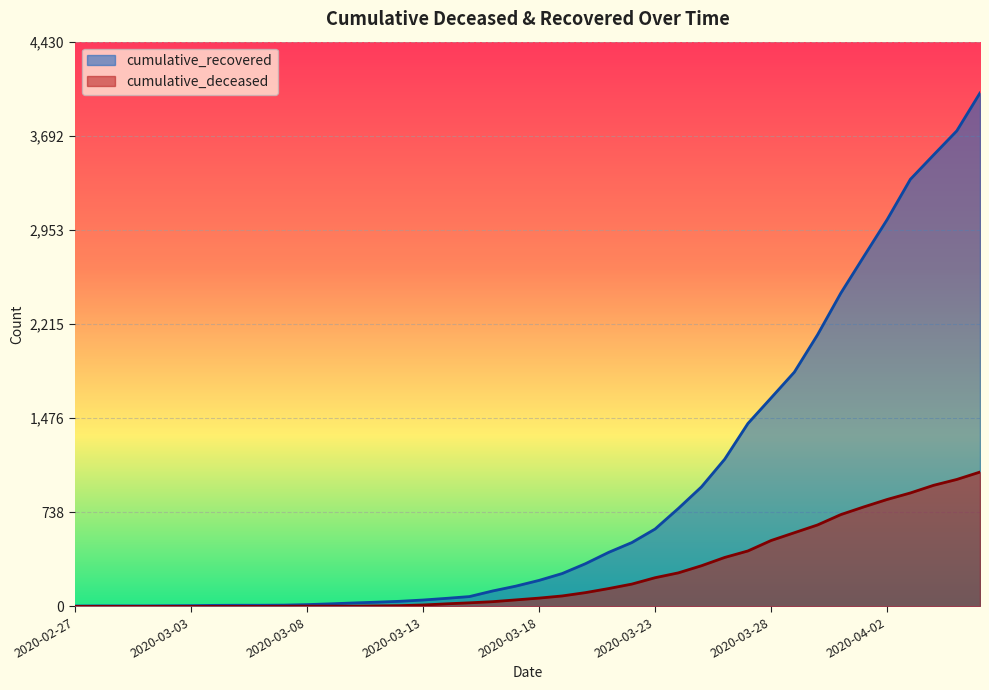

Rank the categories by cumulative_recovered value from lowest to highest.

2020-02-27, 2020-02-28, 2020-02-29, 2020-03-01, 2020-03-02, 2020-03-03, 2020-03-04, 2020-03-05, 2020-03-06, 2020-03-07, 2020-03-08, 2020-03-09, 2020-03-10, 2020-03-11, 2020-03-12, 2020-03-13, 2020-03-14, 2020-03-15, 2020-03-16, 2020-03-17, 2020-03-18, 2020-03-19, 2020-03-20, 2020-03-21, 2020-03-22, 2020-03-23, 2020-03-24, 2020-03-25, 2020-03-26, 2020-03-27, 2020-03-28, 2020-03-29, 2020-03-30, 2020-03-31, 2020-04-01, 2020-04-02, 2020-04-03, 2020-04-04, 2020-04-05, 2020-04-06